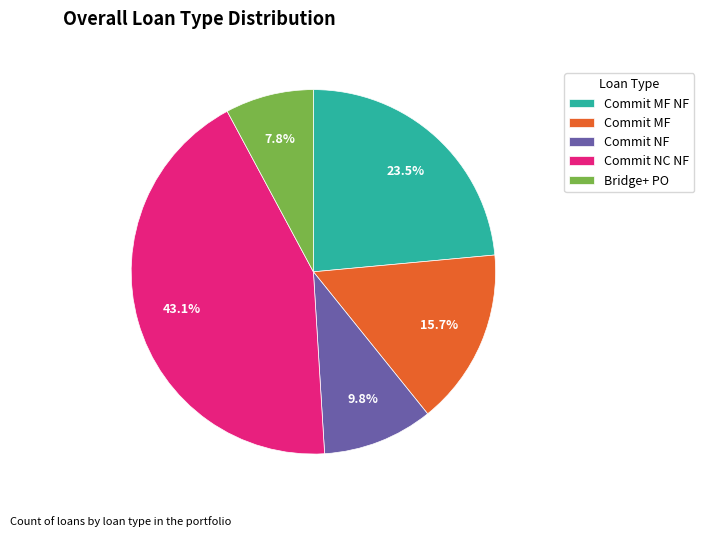

Between Commit MF and Bridge+ PO, which is larger?

Commit MF